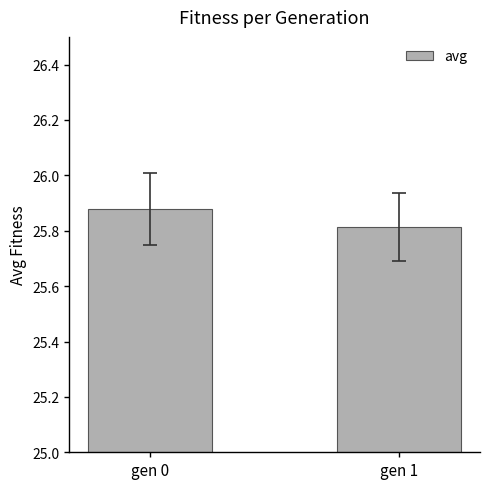

Which label corresponds to the smallest value in the chart?

gen 1